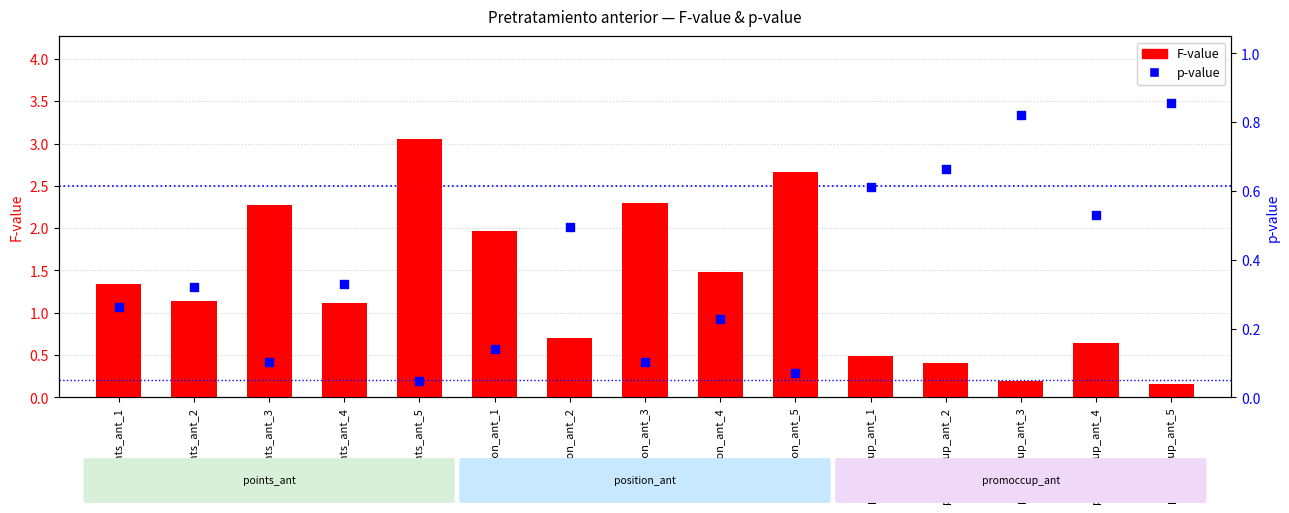

At how many categories does at least one series exceed 2?

4